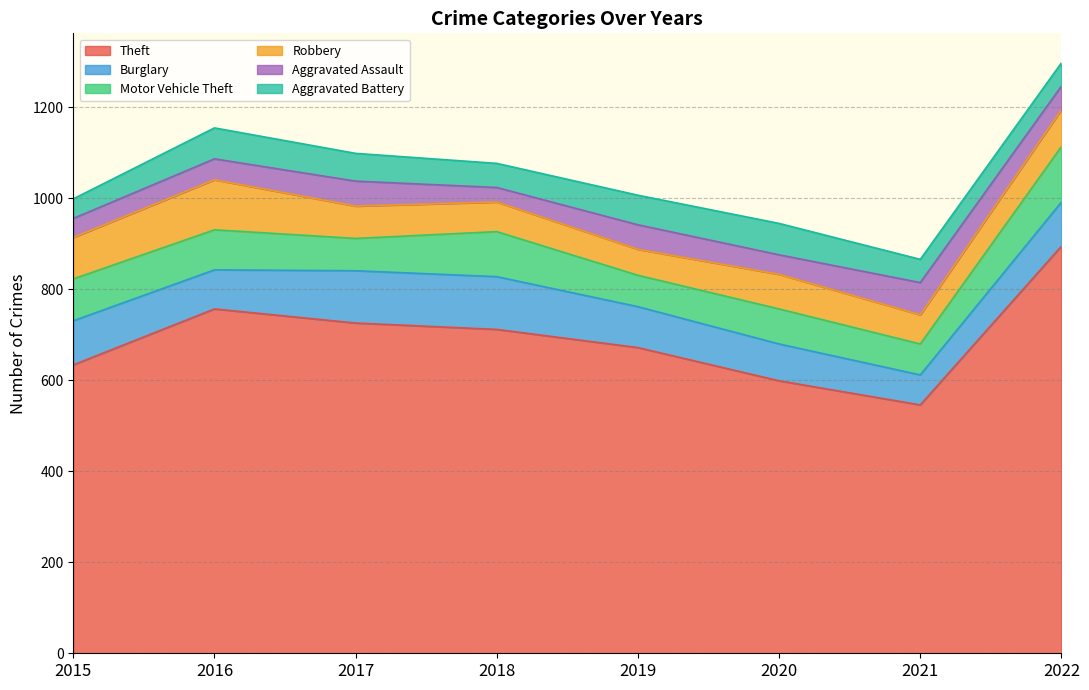

What are all the series names shown in the legend?

Theft, Burglary, Motor Vehicle Theft, Robbery, Aggravated Assault, Aggravated Battery